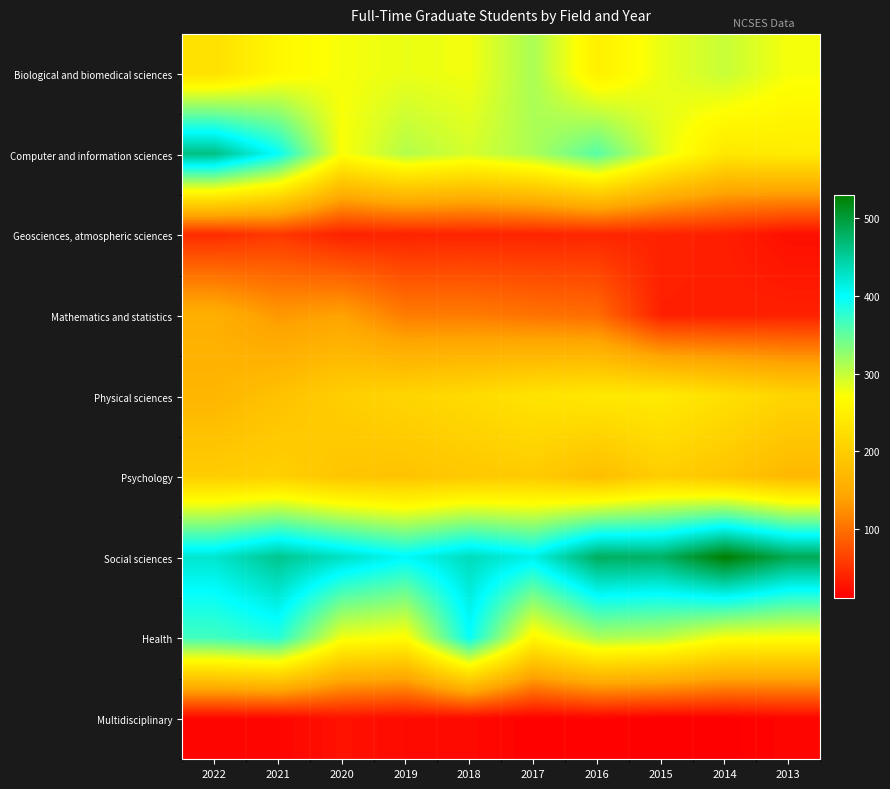

Reading left to right, list all the values displayed in this chart.

Biological and biomedical sciences: 2022=228	2021=261	2020=275	2019=281	2018=277	2017=314	2016=250	2015=281	2014=299	2013=275
Computer and information sciences: 2022=463	2021=398	2020=272	2019=309	2018=292	2017=313	2016=356	2015=286	2014=238	2013=244
Geosciences, atmospheric sciences: 2022=46	2021=56	2020=38	2019=39	2018=40	2017=40	2016=41	2015=39	2014=36	2013=23
Mathematics and statistics: 2022=156	2021=132	2020=140	2019=109	2018=109	2017=102	2016=97	2015=37	2014=37	2013=38
Physical sciences: 2022=166	2021=183	2020=202	2019=211	2018=219	2017=232	2016=239	2015=242	2014=227	2013=211
Psychology: 2022=200	2021=205	2020=188	2019=186	2018=193	2017=197	2016=177	2015=201	2014=188	2013=169
Social sciences: 2022=424	2021=457	2020=430	2019=404	2018=434	2017=412	2016=481	2015=478	2014=530	2013=487
Health: 2022=367	2021=382	2020=278	2019=268	2018=397	2017=260	2016=313	2015=306	2014=274	2013=271
Multidisciplinary: 2022=17	2021=17	2020=26	2019=21	2018=20	2017=13	2016=15	2015=11	2014=12	2013=16